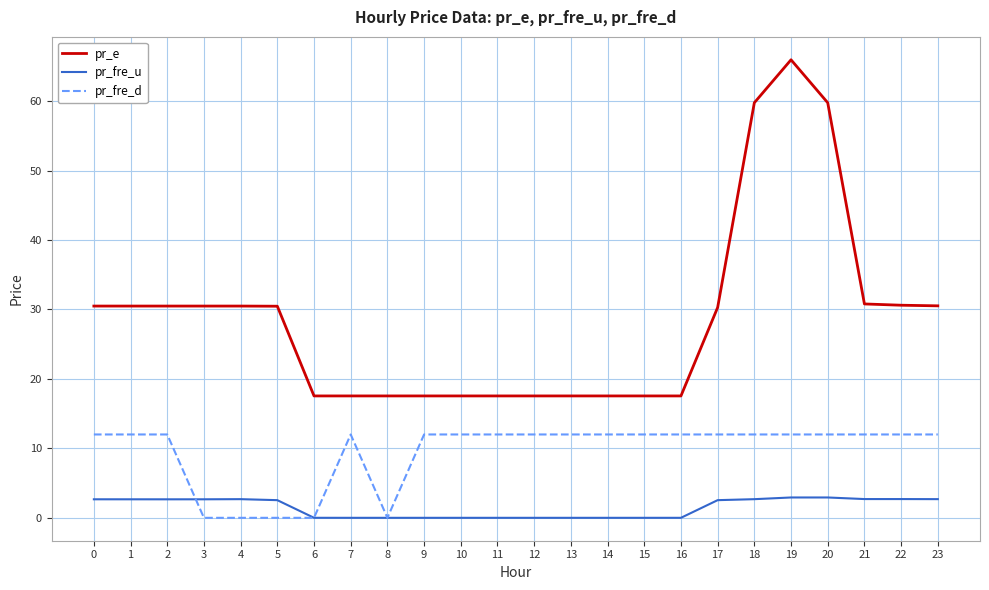

Is the value of pr_fre_d at 21 greater than the value of pr_fre_u at 21?

Yes